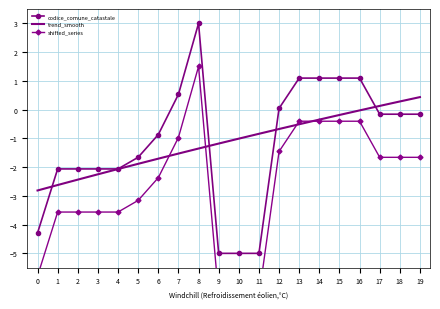

How many data points does each series have?

20